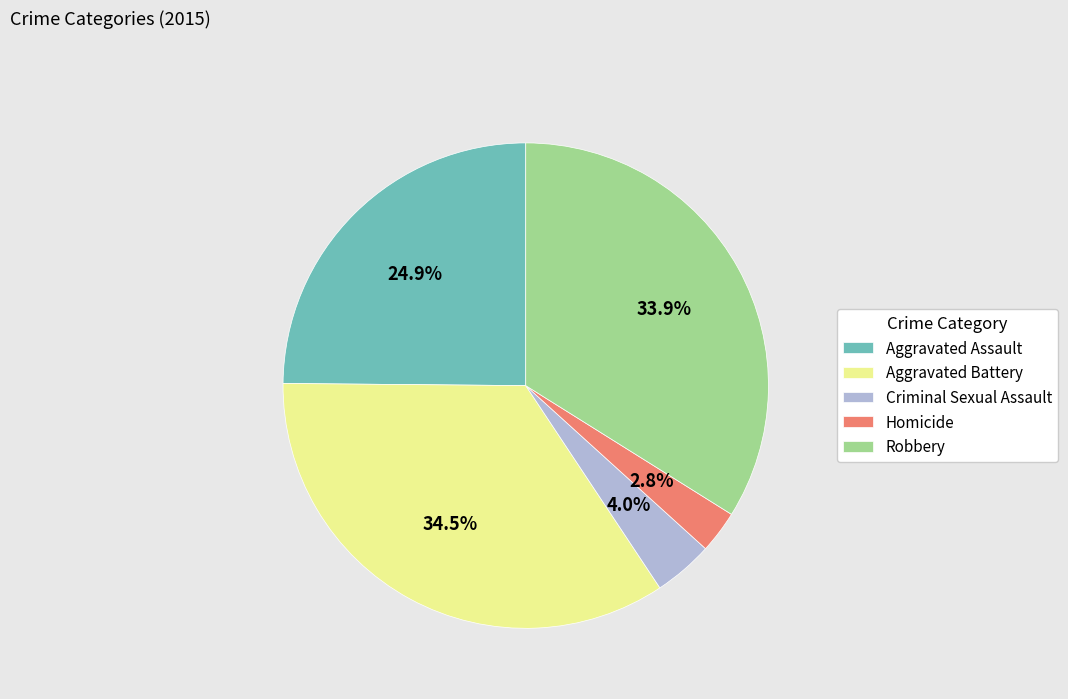

True or false: Robbery accounts for 25% of the total.

False